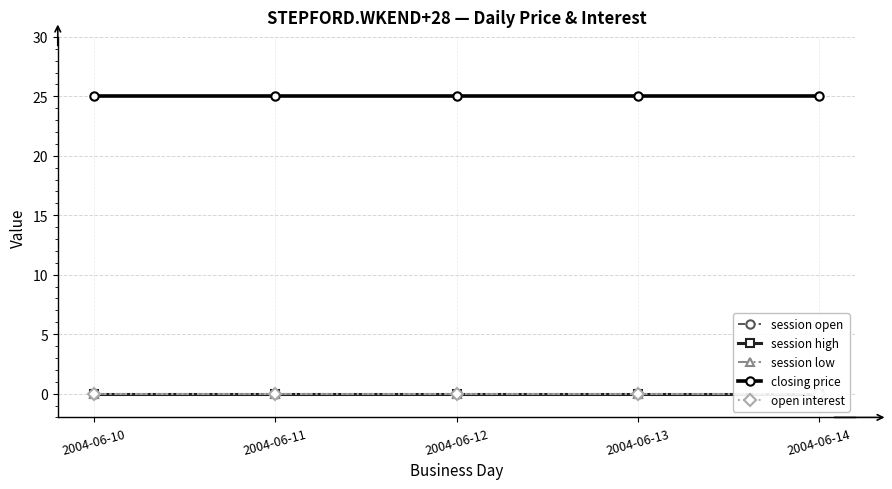

Rank the categories by session high value from lowest to highest.

2004-06-10, 2004-06-11, 2004-06-12, 2004-06-13, 2004-06-14